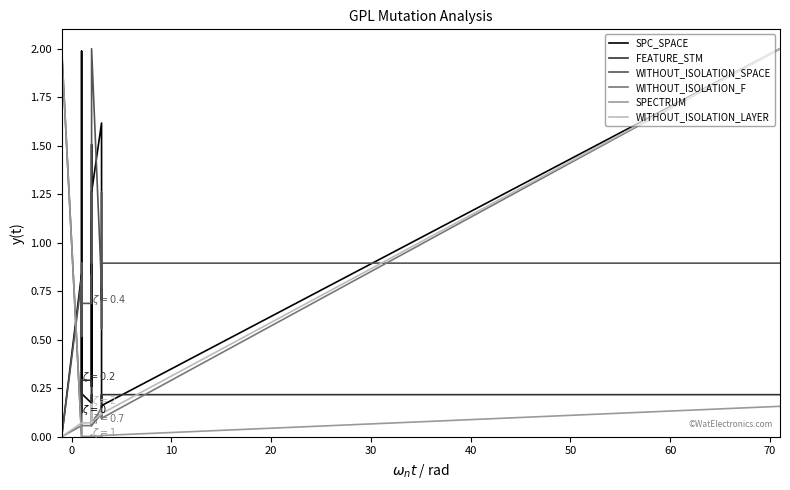

What is the difference between the maximum and minimum values in the SPECTRUM series?

2.0